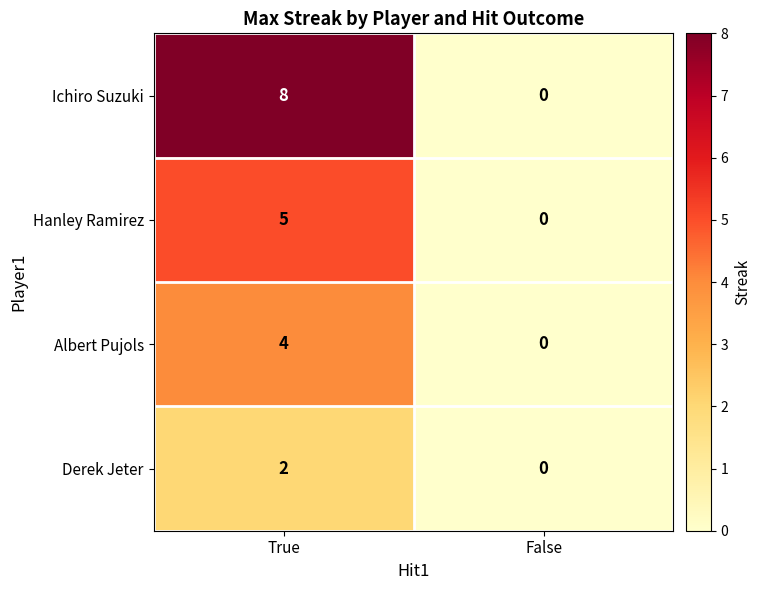

Reading right to left, list all the values displayed in this chart.

Ichiro Suzuki: False=0	True=8
Hanley Ramirez: False=0	True=5
Albert Pujols: False=0	True=4
Derek Jeter: False=0	True=2